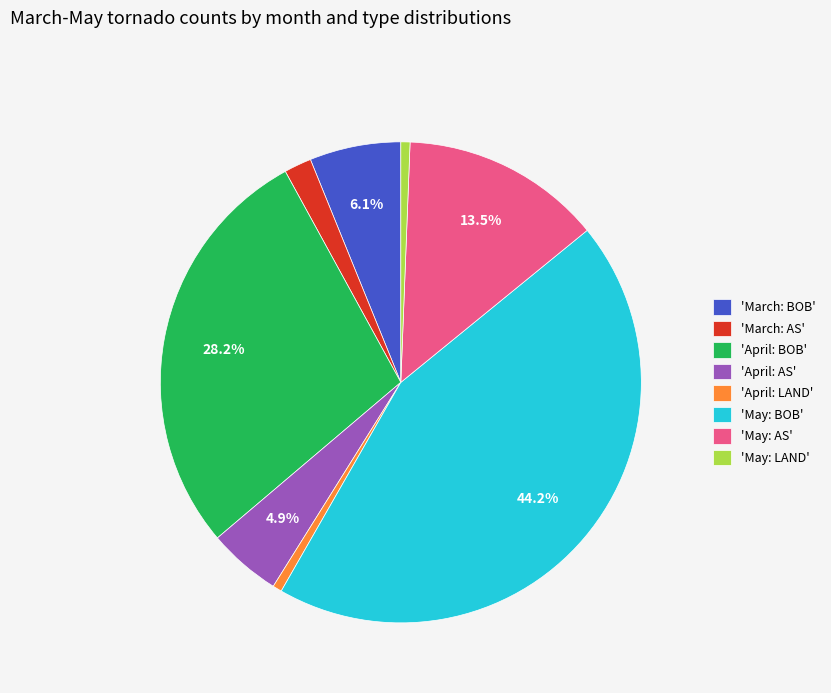

Which category has the biggest portion of the pie?

'May: BOB'